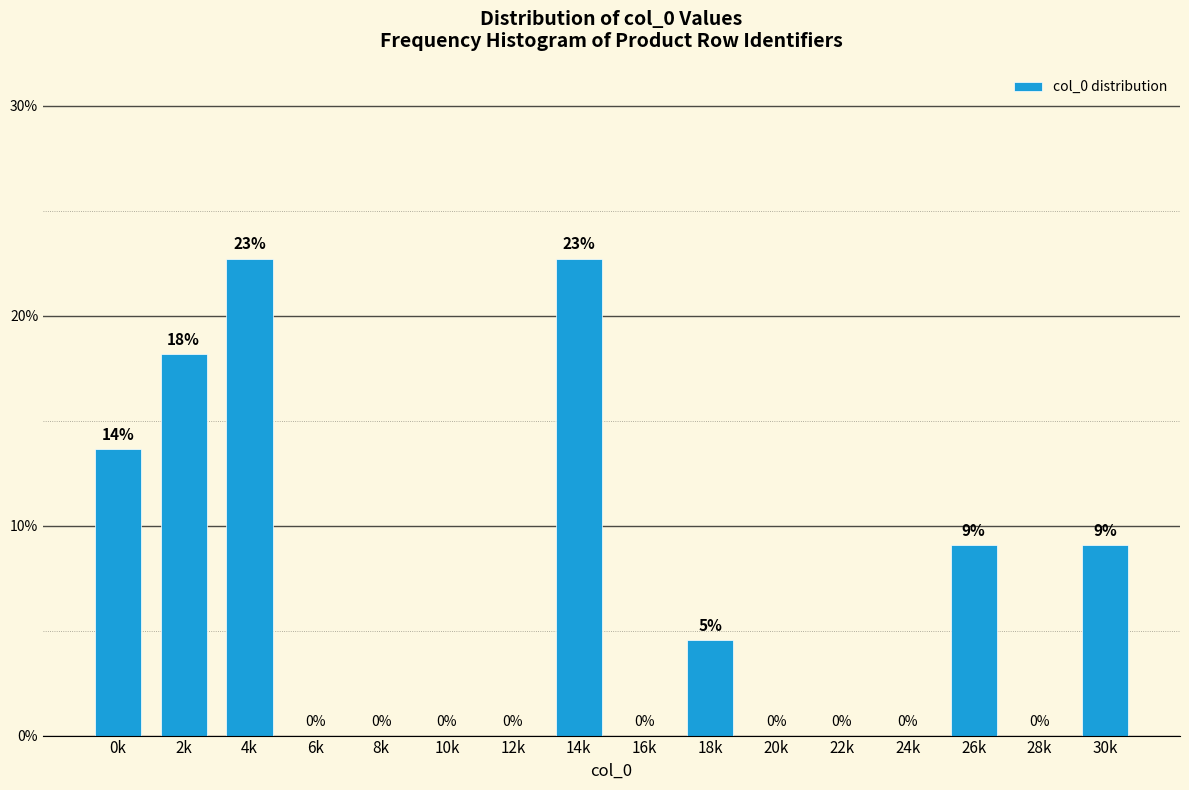

True or false: the data shows 7.2 at 24k.

False